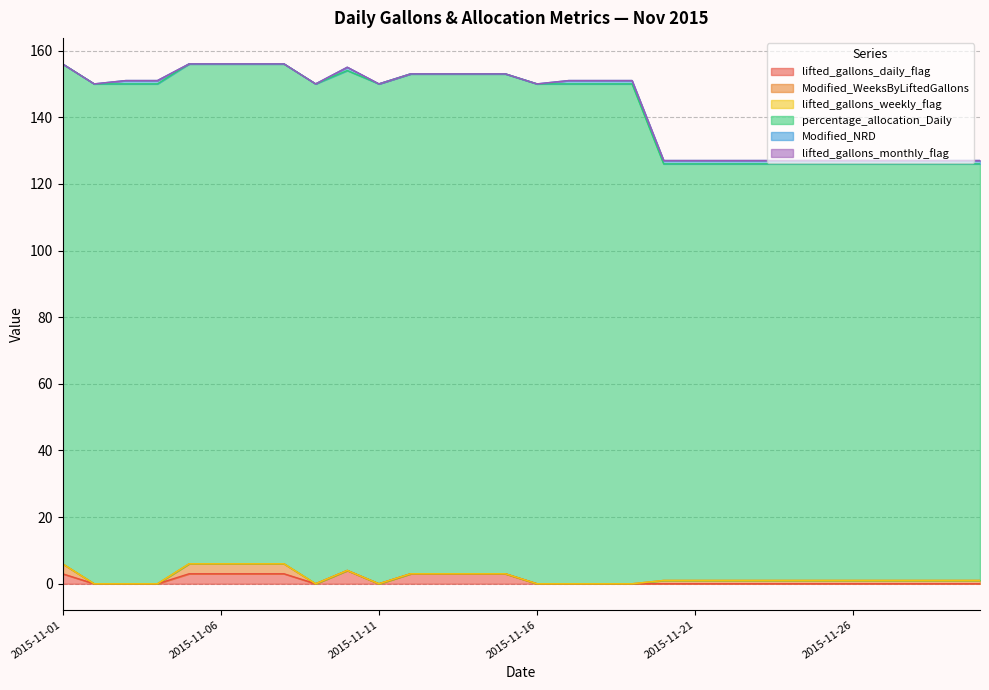

What is the sum of all Modified_NRD values?

17